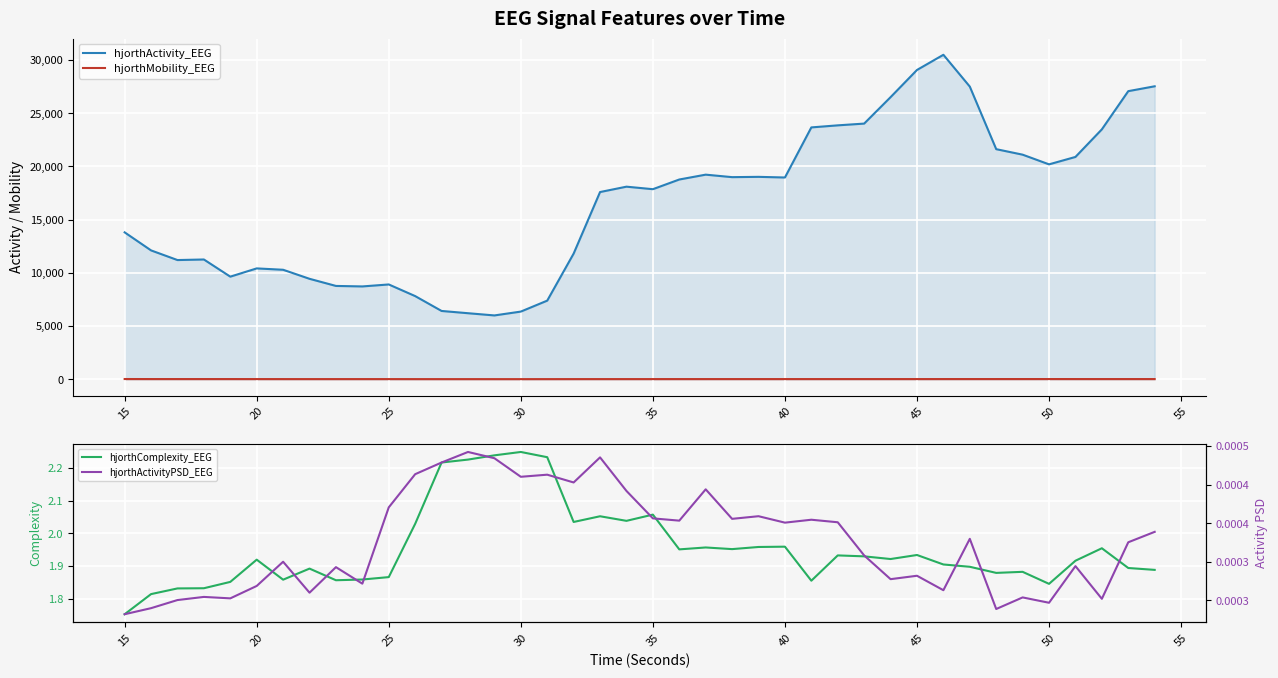

True or false: hjorthMobility_EEG and hjorthActivity_EEG cross at least once.

False